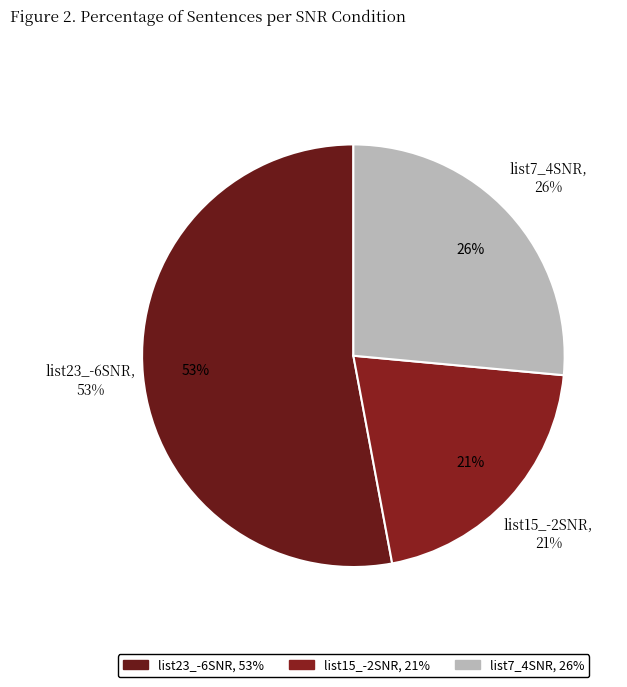

Which category accounts for the majority?

list23_-6SNR